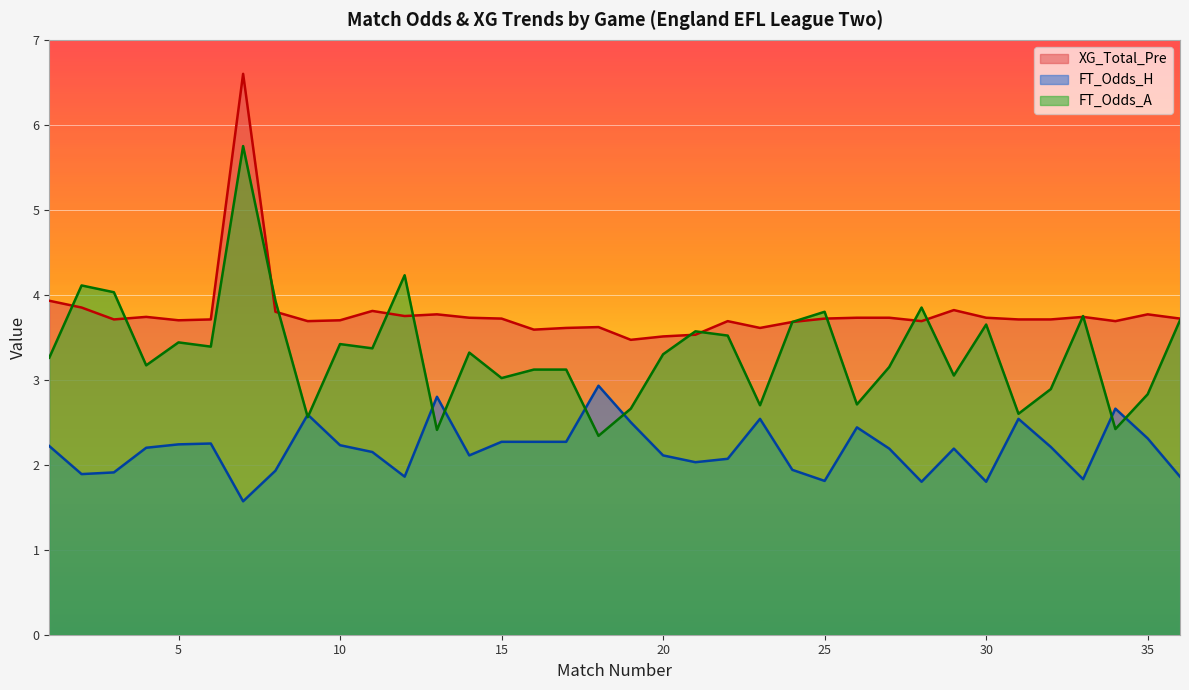

In FT_Odds_A, how many points are lower than both neighbors (excluding endpoints)?

12